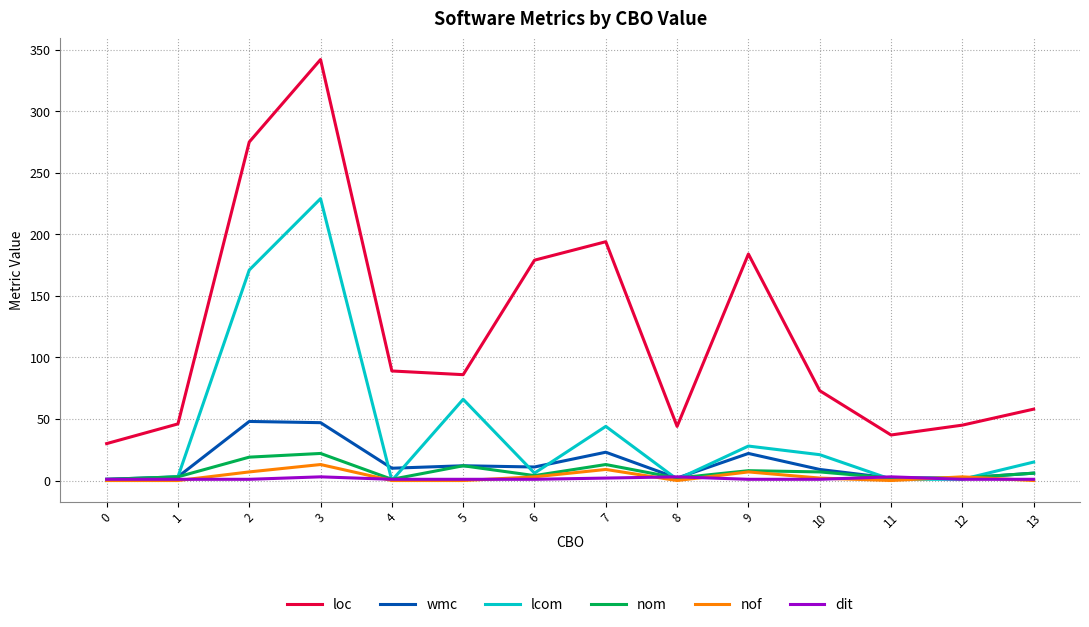

The wmc series shows 9 at 10. True or false?

True